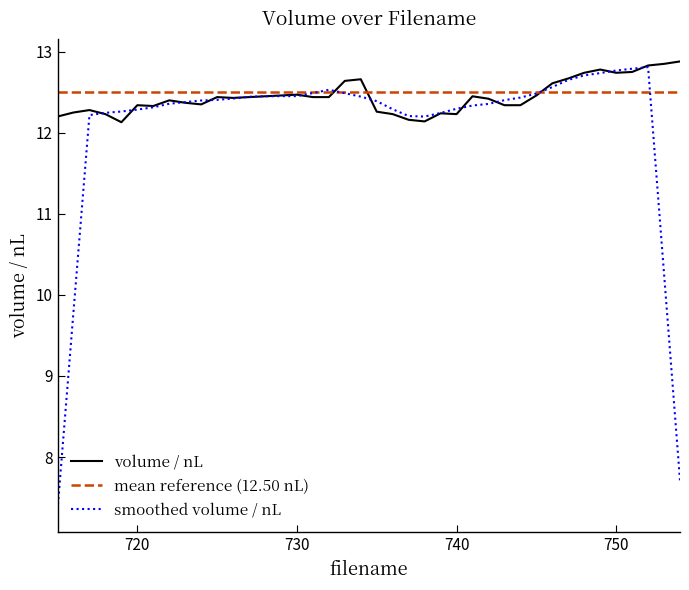

List the labels in order of value, smallest first.

719, 738, 737, 715, 718, 736, 740, 739, 716, 735, 717, 721, 720, 743, 744, 724, 723, 722, 742, 726, 725, 727, 731, 732, 728, 741, 729, 745, 730, 746, 733, 734, 747, 748, 750, 751, 749, 752, 753, 754